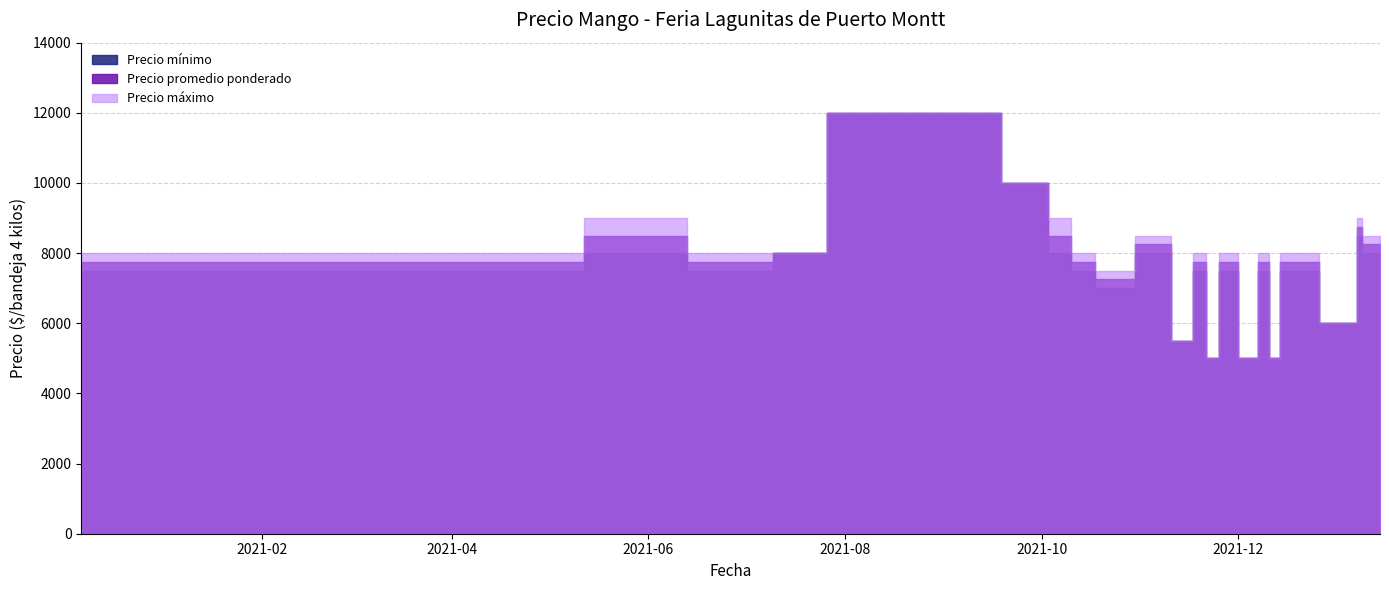

Rank the series at 2021-11-17 from highest to lowest value.

Precio maximo, Precio promedio ponderado, Precio minimo